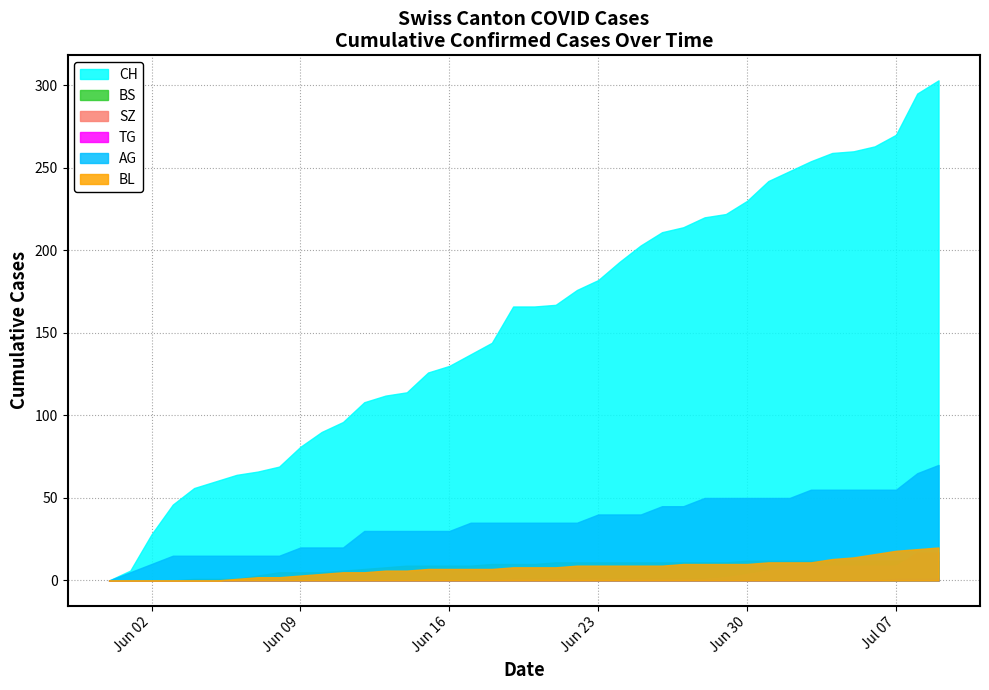

At how many categories does at least one series exceed 119?

25